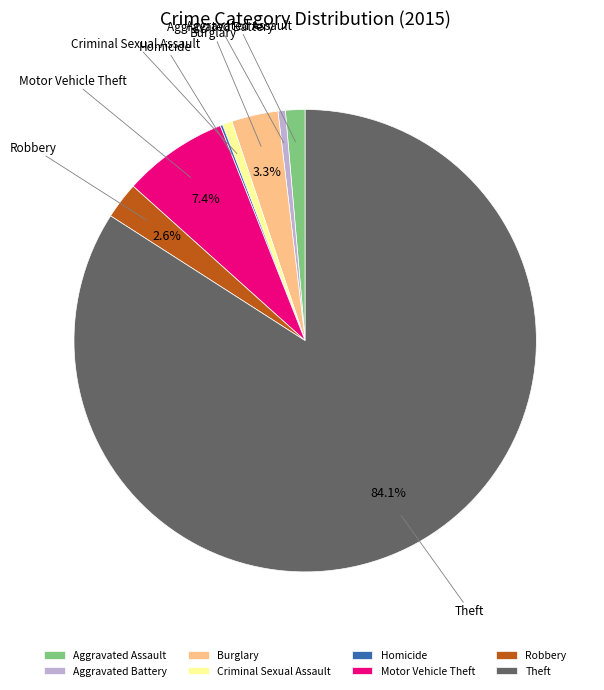

Which category has the biggest portion of the pie?

Theft